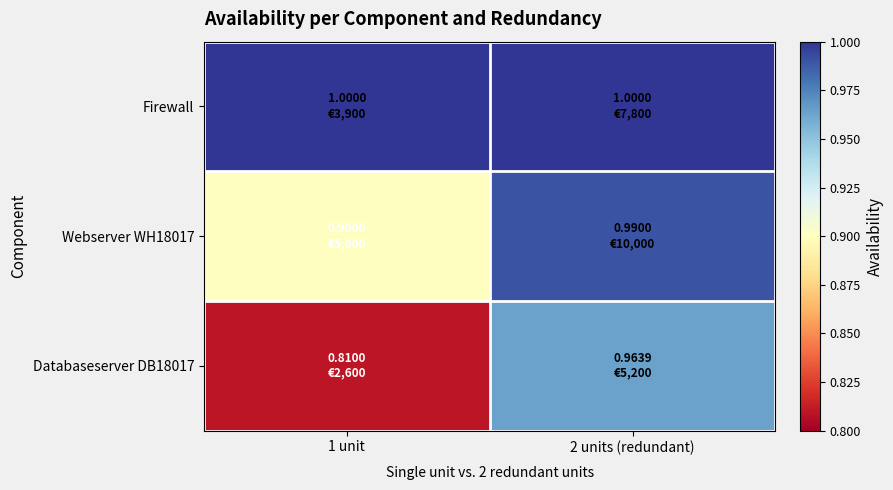

Which has a higher value, 1 unit or 2 units (redundant)?

2 units (redundant)